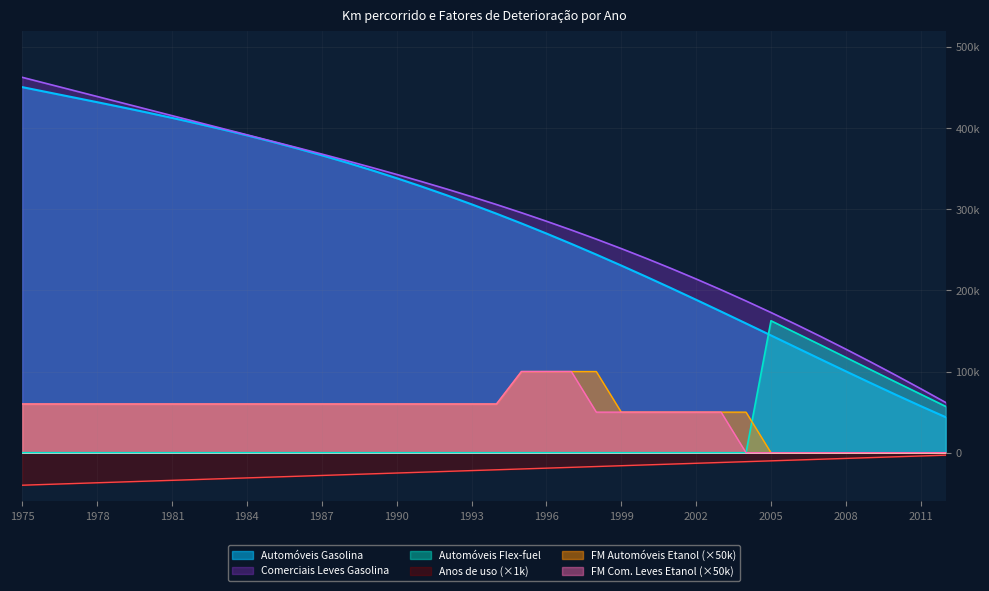

What is the total value across all series at 1995?

757995.9